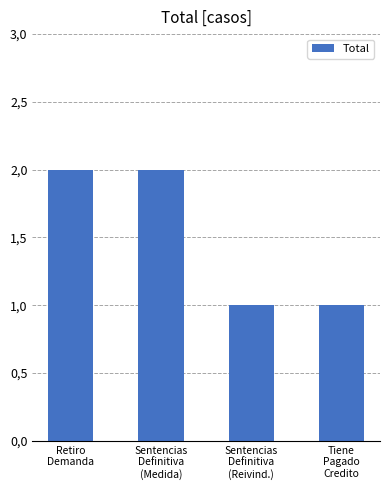

Does the chart contain any negative values?

No